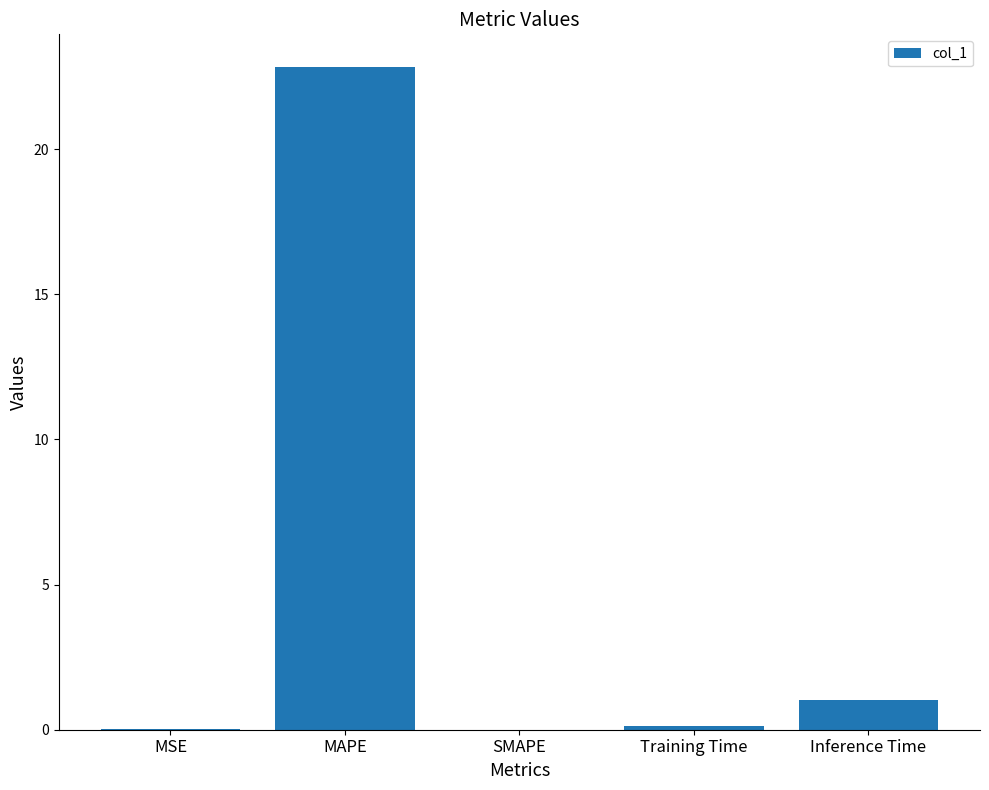

At which category does the chart reach its peak across all series?

MAPE